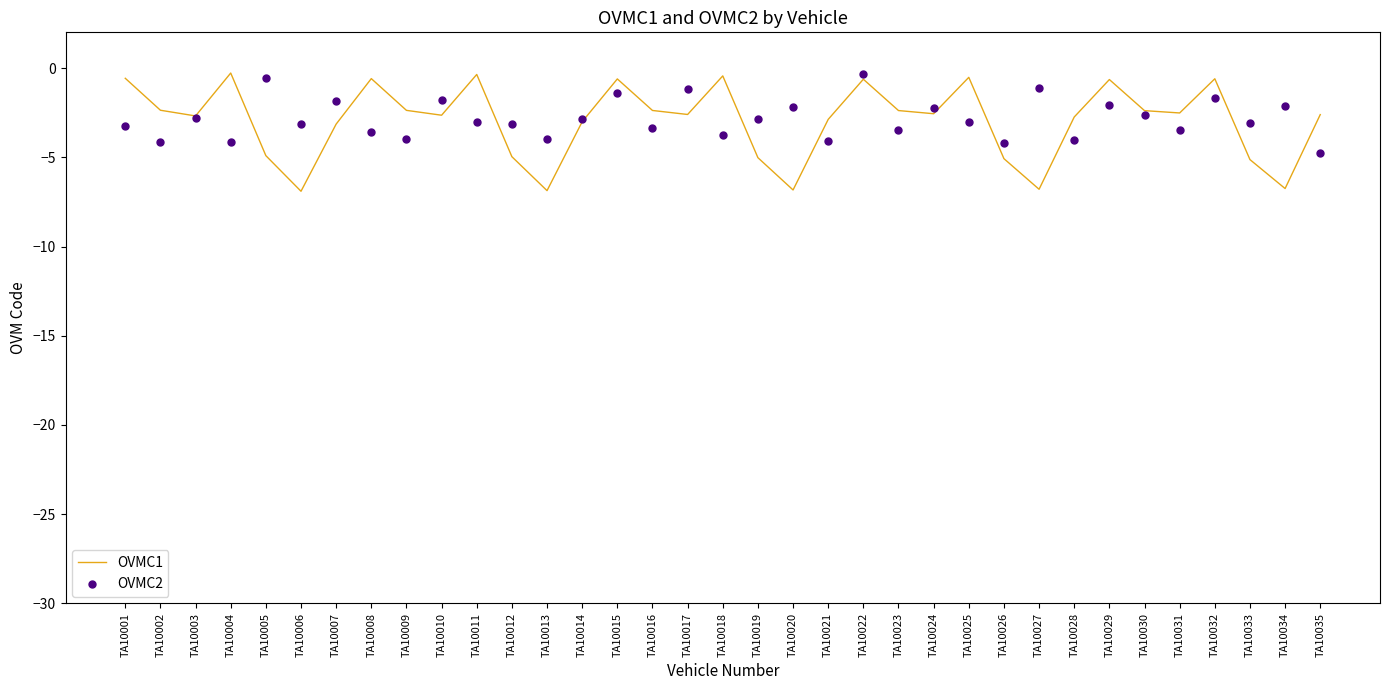

Is the value of OVMC2 at TA10030 greater than the value of OVMC1 at TA10031?

No